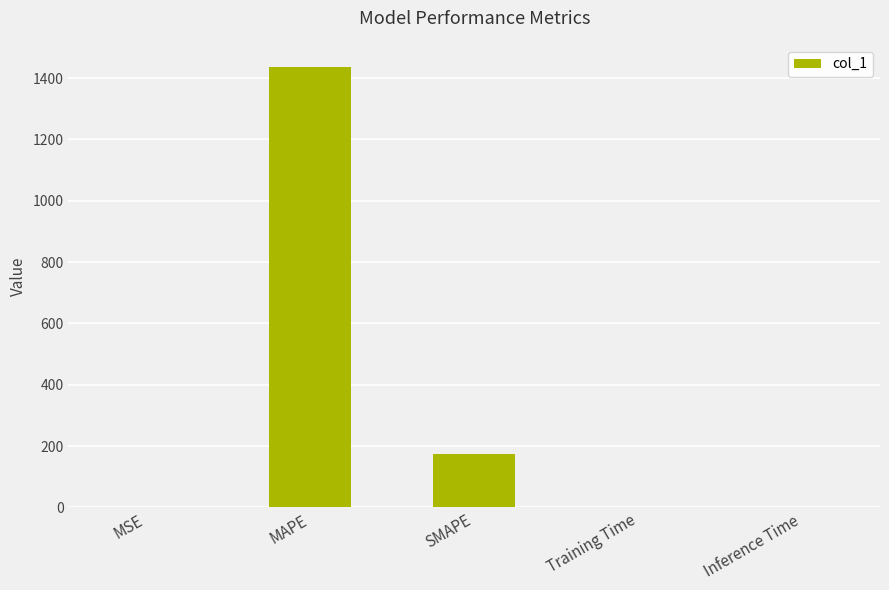

At which label is the value closest to 718?

SMAPE